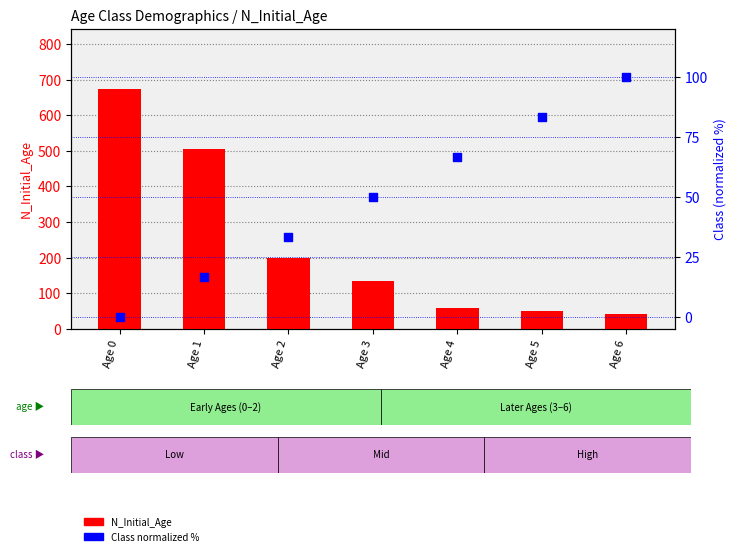

Which series has the widest spread of Y values?

N_Initial_Age